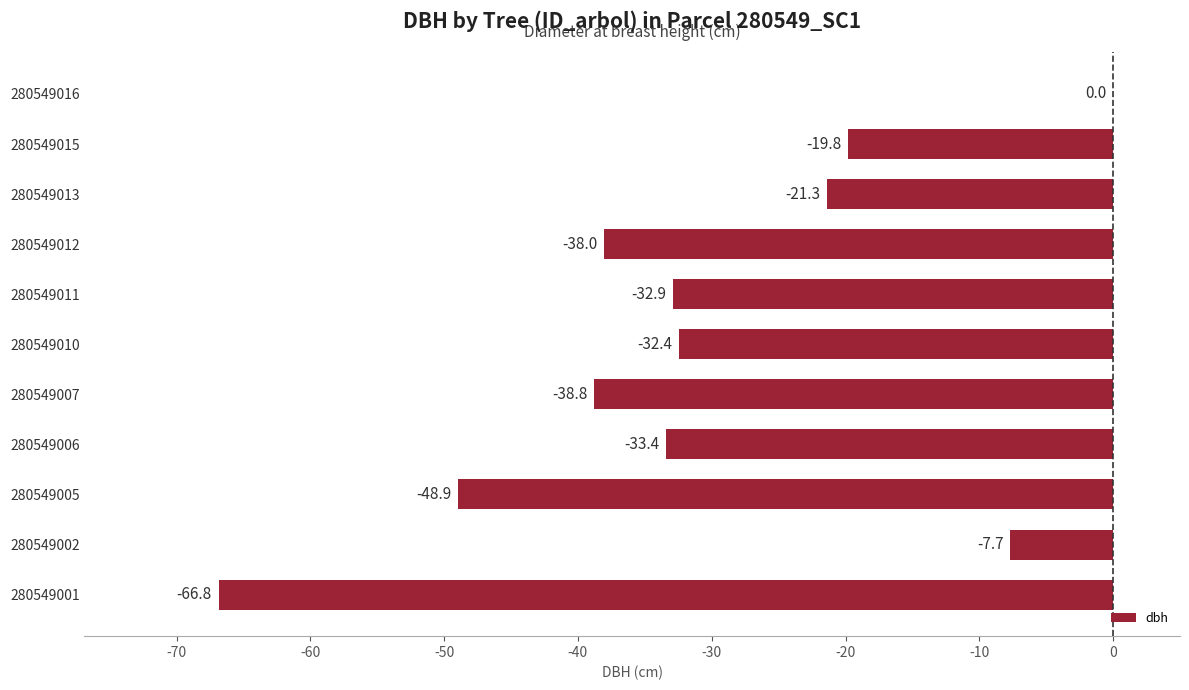

Which category has the highest value across all series?

280549016